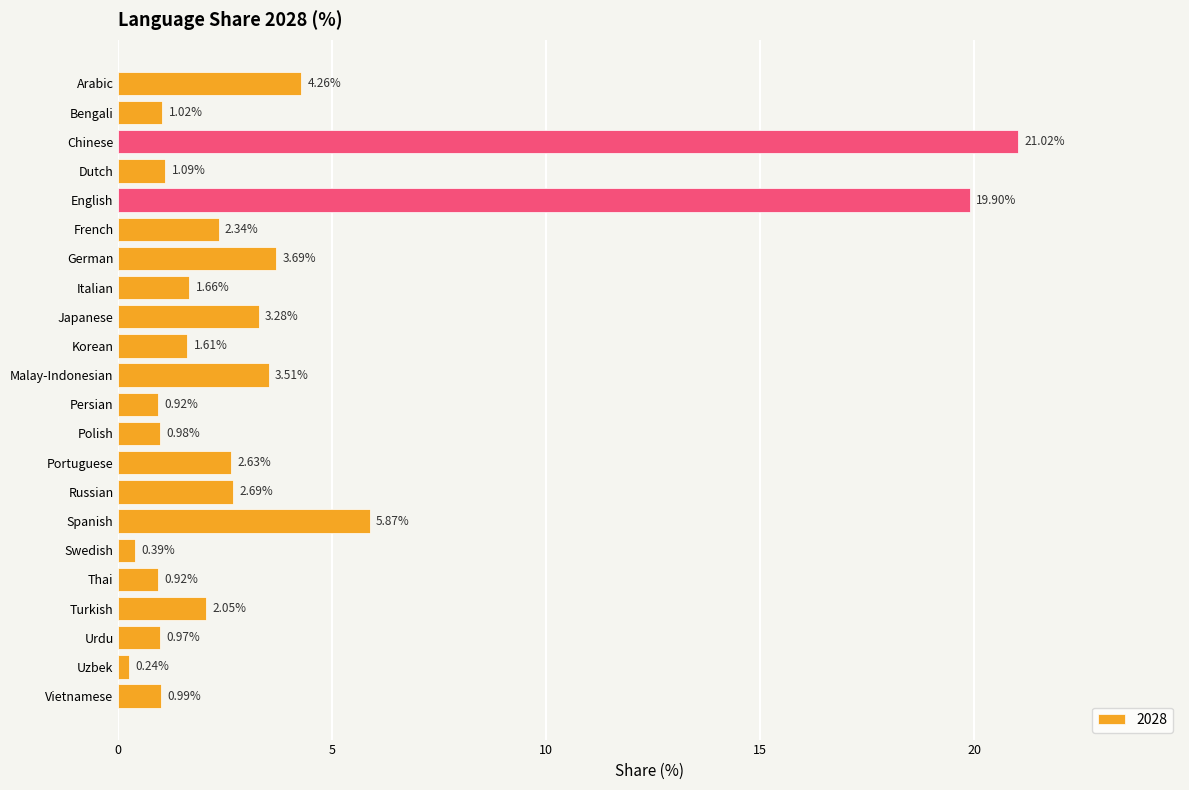

What is the label of the 16th bar from the top?

Spanish